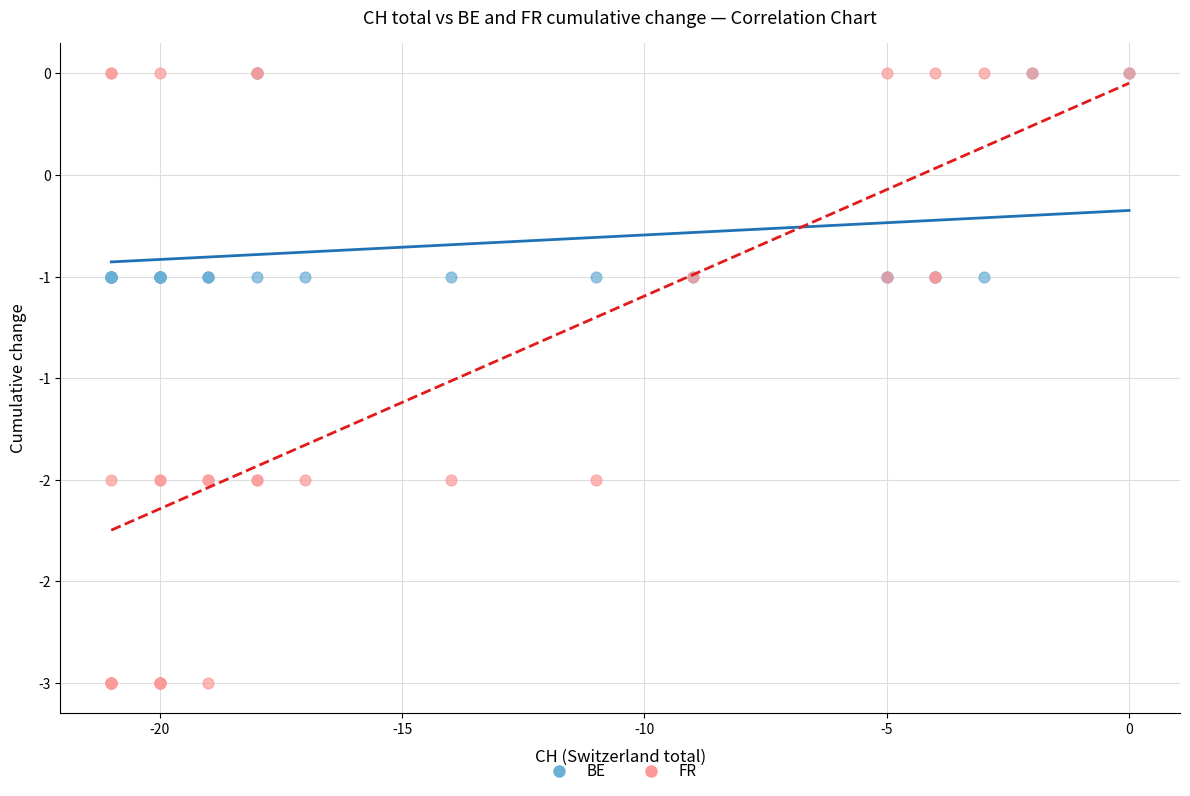

Which series has the widest spread of Y values?

FR